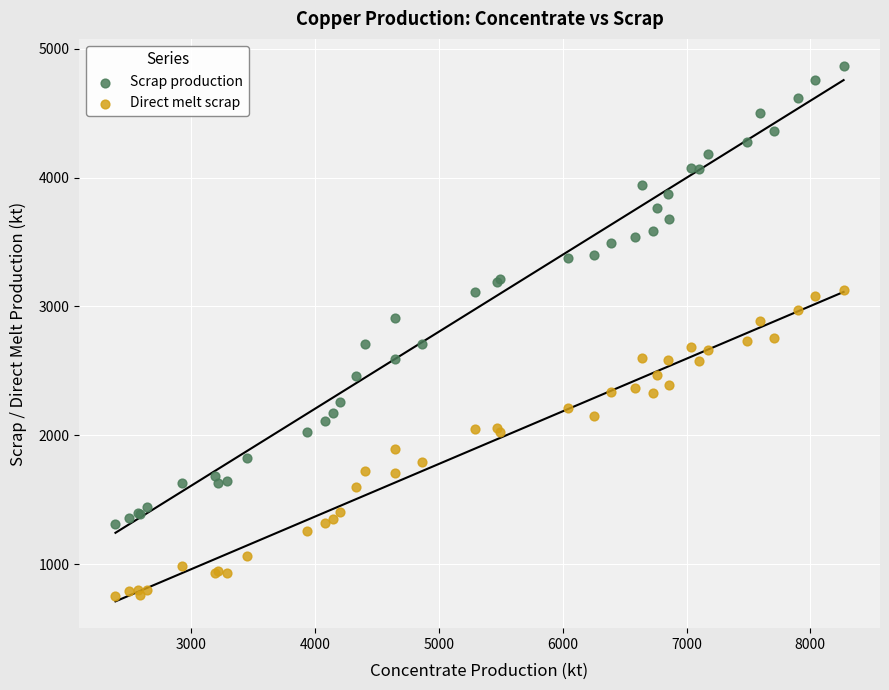

Which series reaches the maximum Y coordinate?

Scrap production